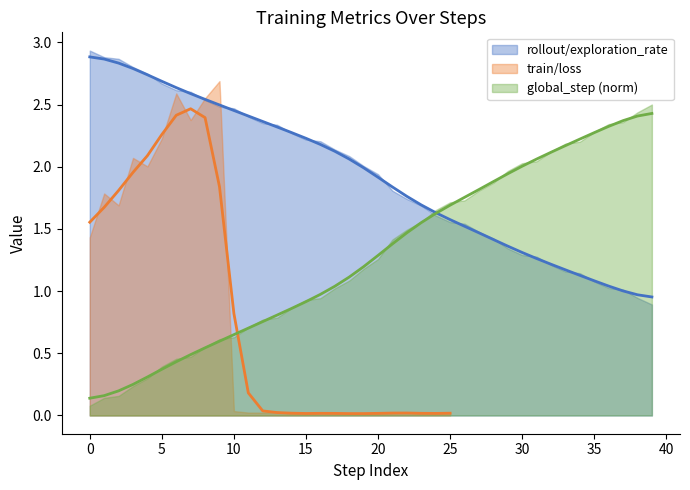

Does the chart display data point markers on the line(s)?

No